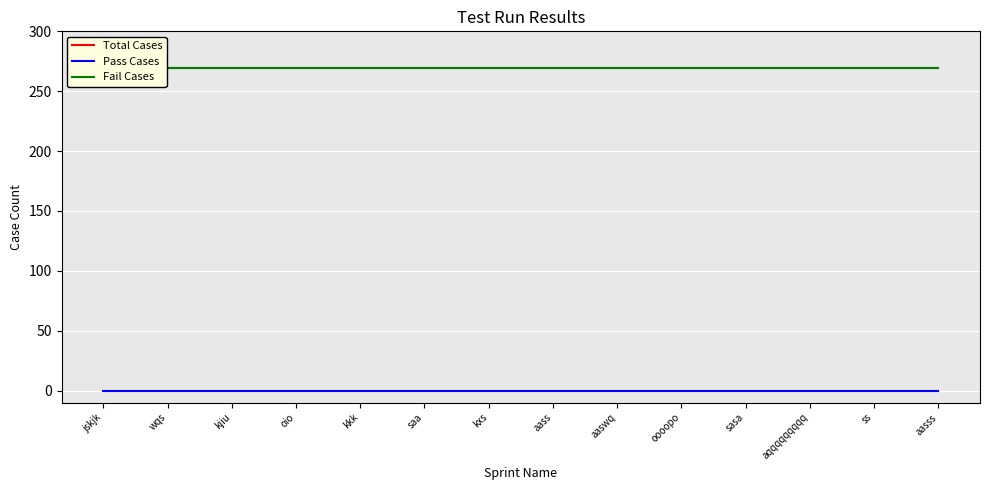

True or false: Fail Cases and Total Cases cross at least once.

False